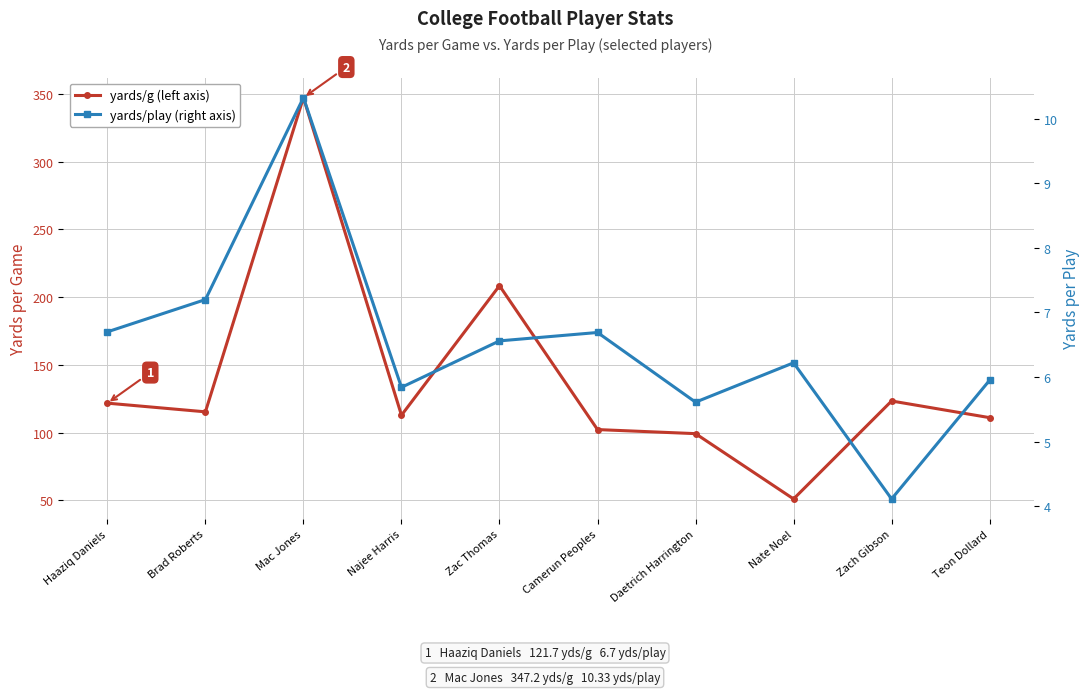

True or false: yards/play and yards/g intersect in this chart.

False